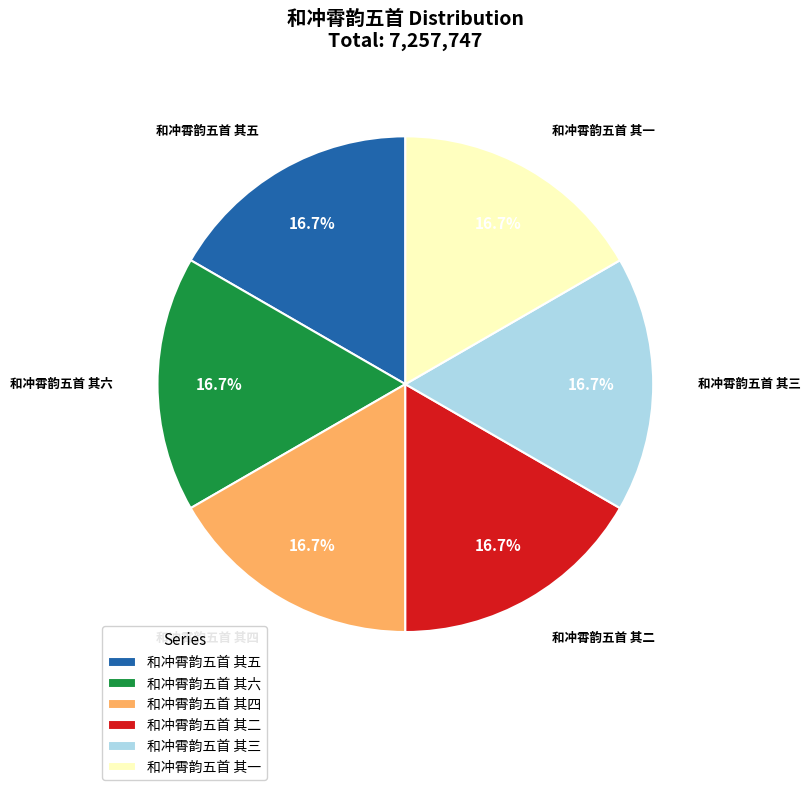

Count the number of slices in the pie.

6